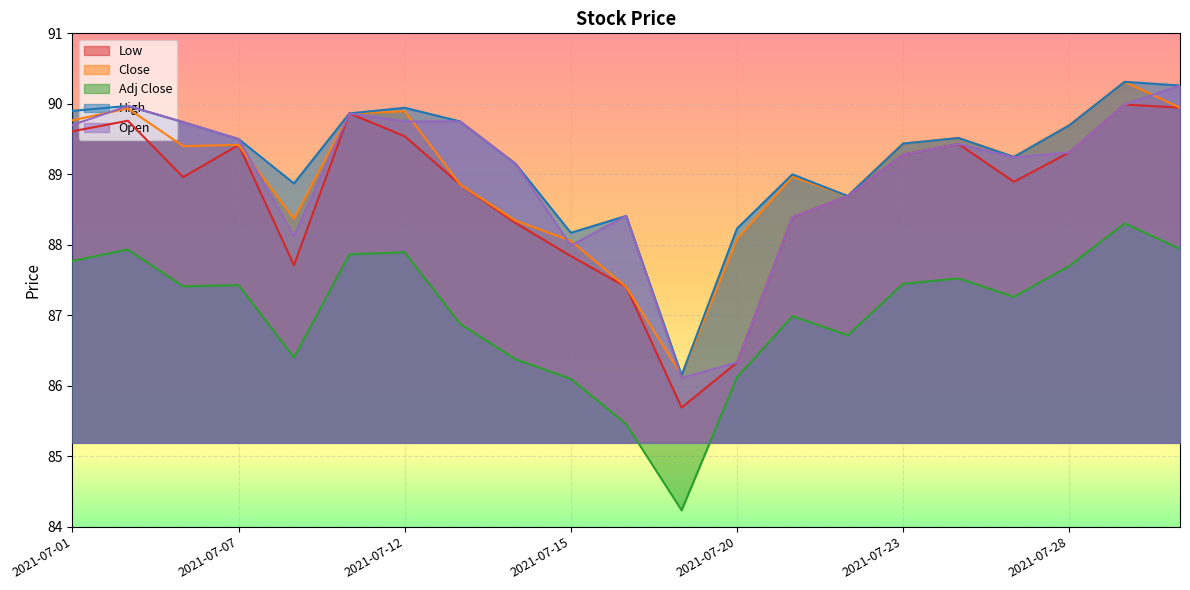

True or false: Adj Close and High intersect in this chart.

False